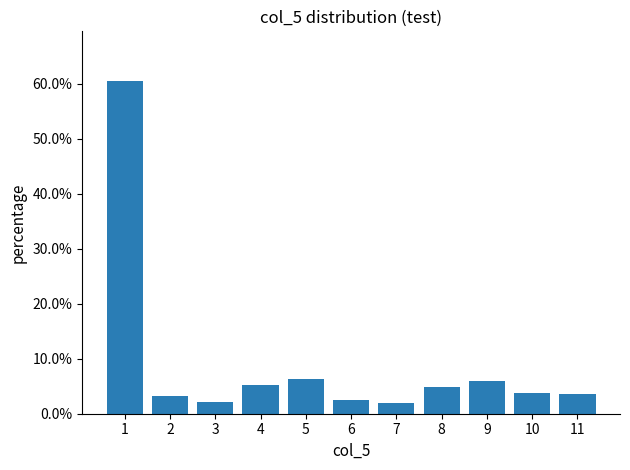

What is the change in value from 1 to 3?

-58.3